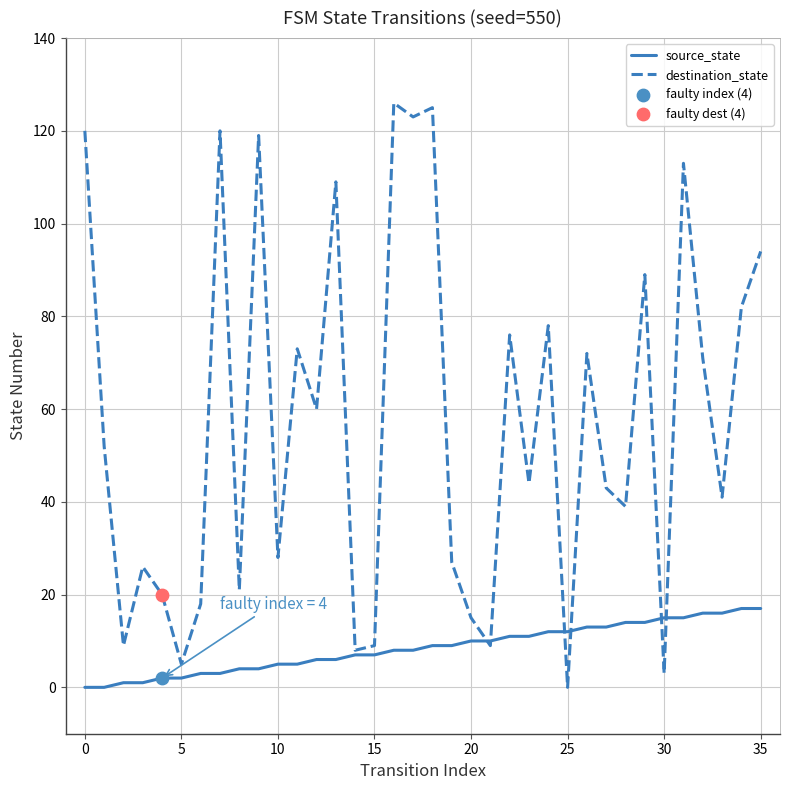

Which series has the largest total across all categories?

destination_state